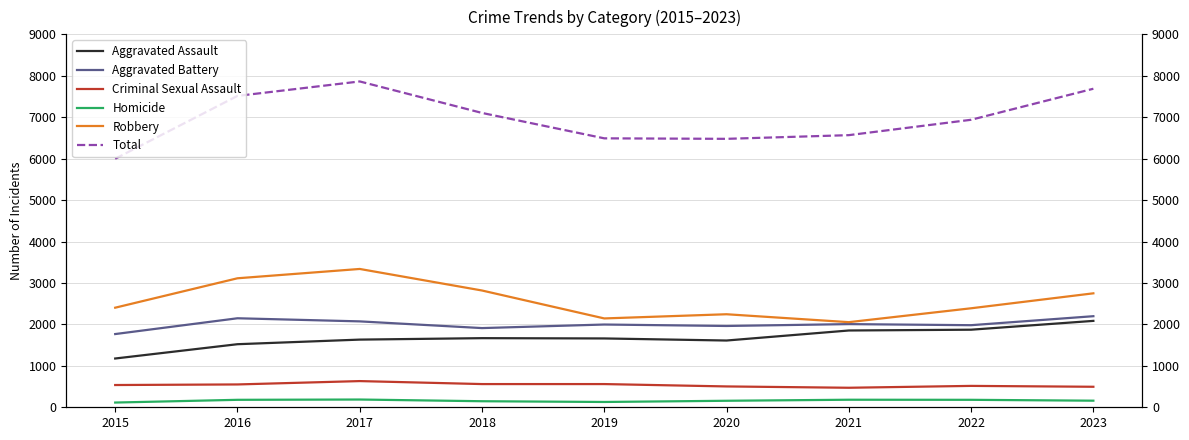

Reading left to right, what are all the values shown in this chart?

Aggravated Assault: 1177	1522	1633	1668	1661	1611	1853	1872	2085
Aggravated Battery: 1767	2148	2073	1911	1997	1962	2007	1981	2198
Criminal Sexual Assault: 537	551	632	560	560	503	471	516	495
Homicide: 114	180	187	146	128	157	182	180	159
Robbery: 2403	3113	3338	2818	2144	2245	2054	2389	2750
Total: 5998	7514	7863	7103	6490	6478	6567	6938	7687